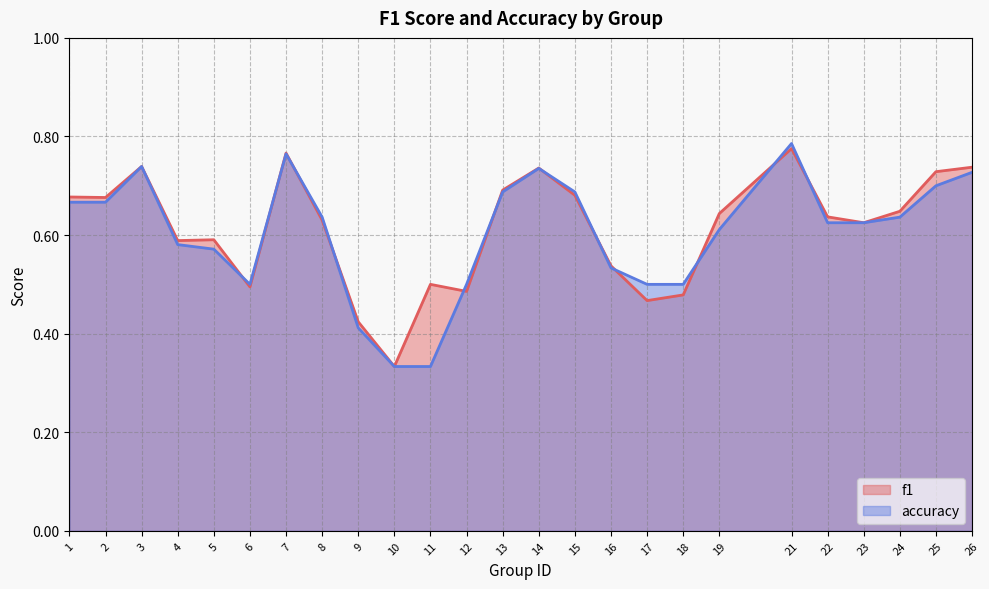

True or false: f1 has a value of 0.8 at 21.

True